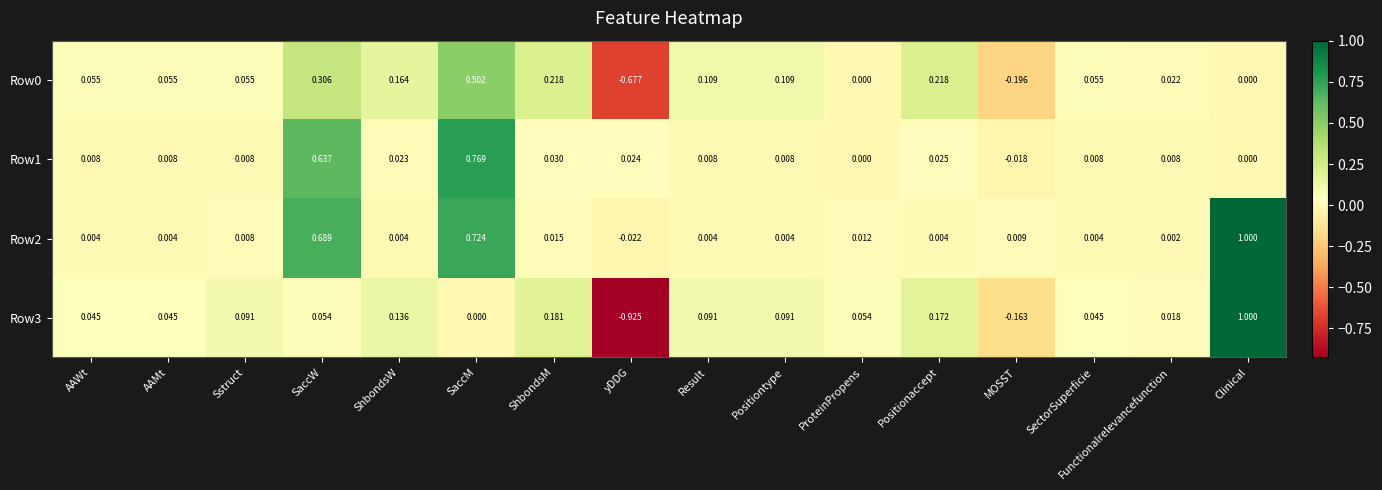

What is the total value across all series at Positionaccept?

0.4